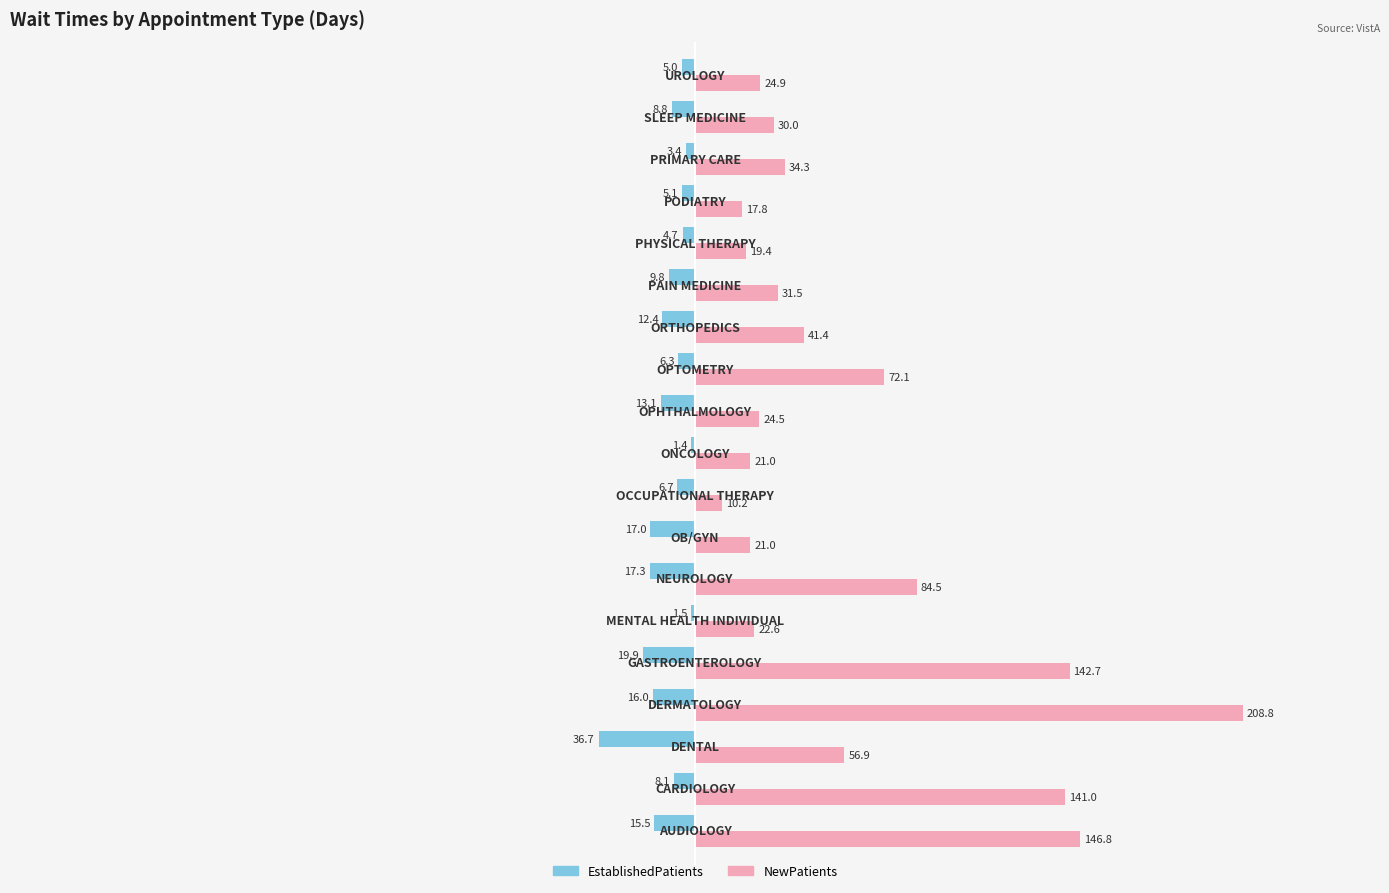

Which series has the largest total across all categories?

NewPatients